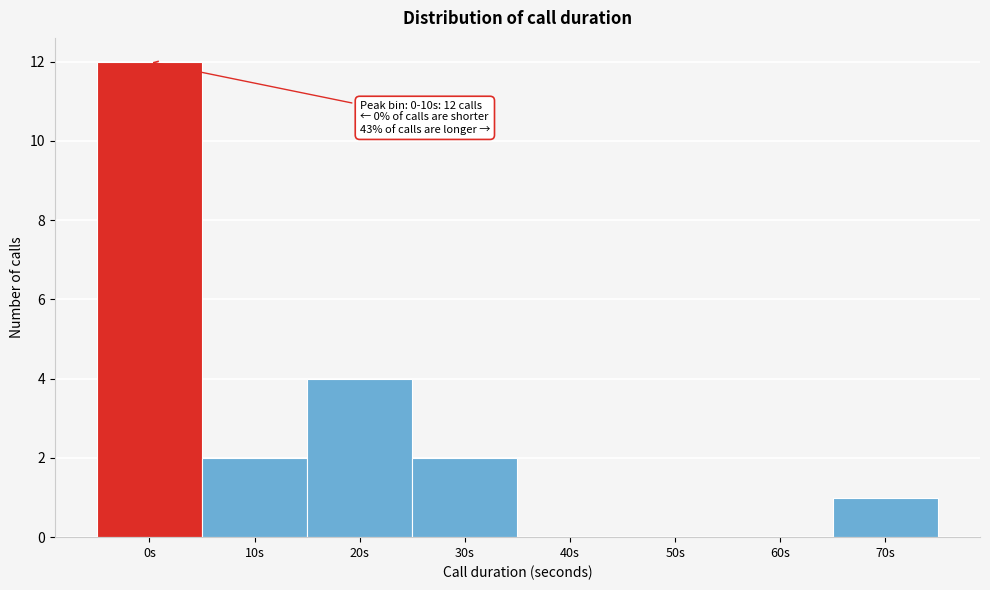

Reading left to right, extract all data points from this chart.

0s=12	10s=2	20s=4	30s=2	40s=0	50s=0	60s=0	70s=1